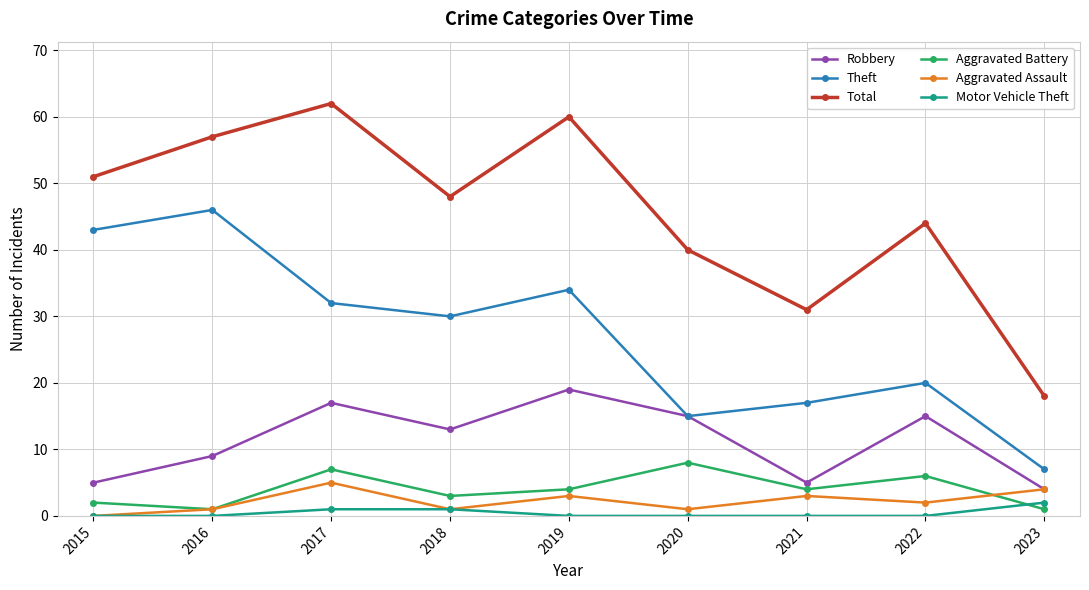

Between 2021 and 2023, which series saw the biggest shift?

Total